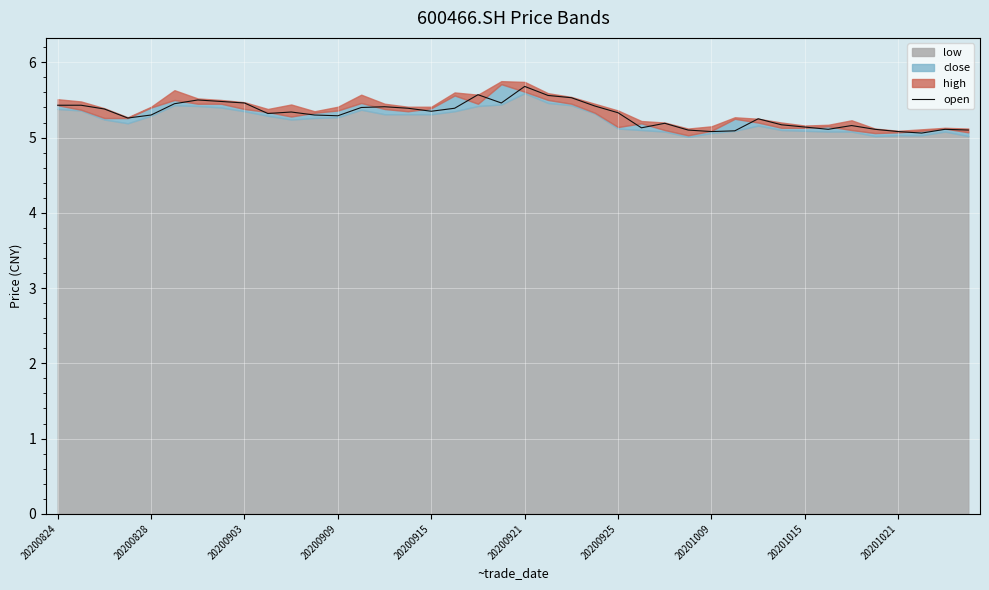

The open series shows 7.9 at 20200828. True or false?

False